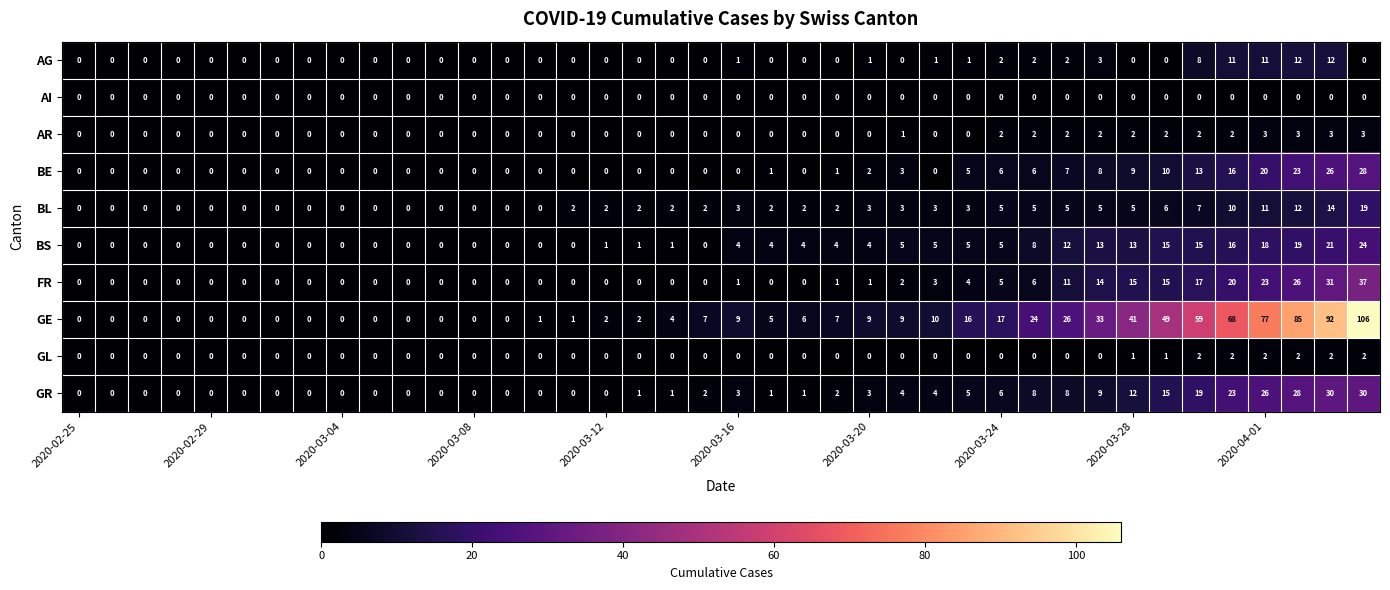

How many data points does each series have?

40